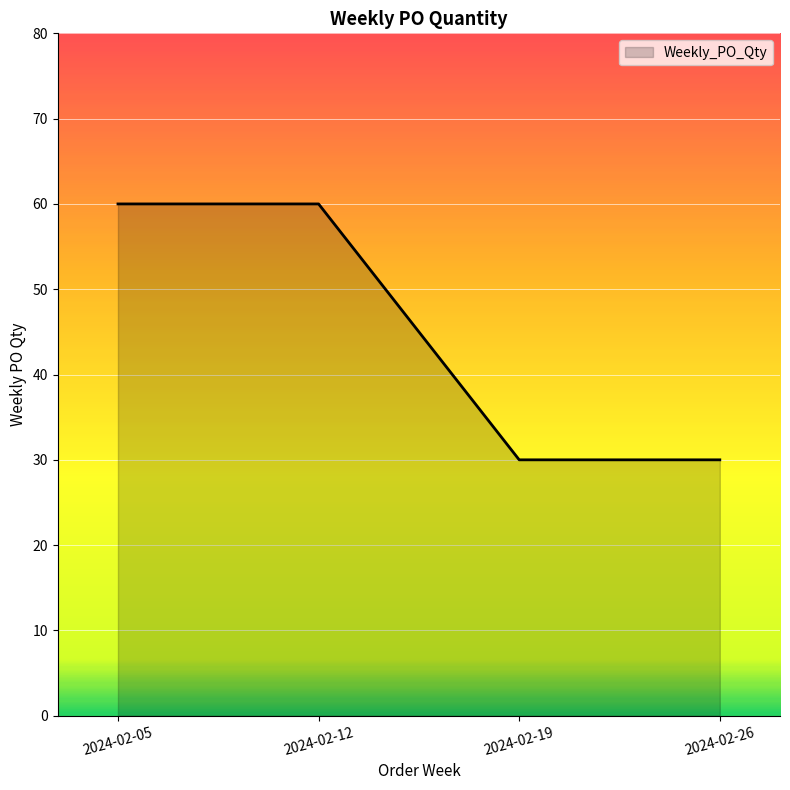

What is the sum of the values at 2024-02-05 and 2024-02-26?

90